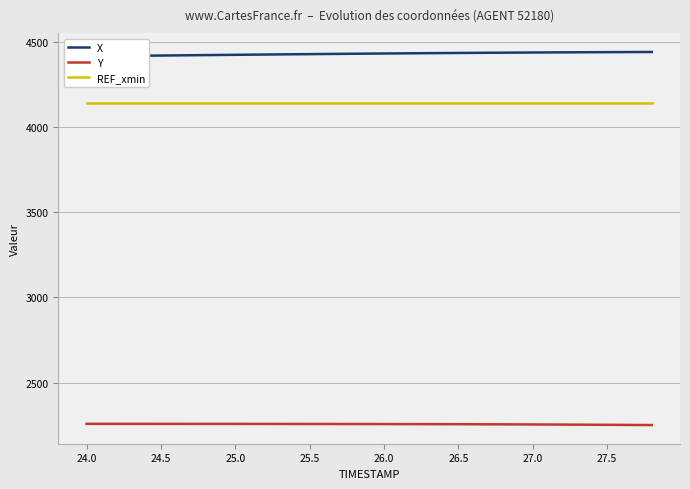

True or false: REF_xmin and Y cross at least once.

False